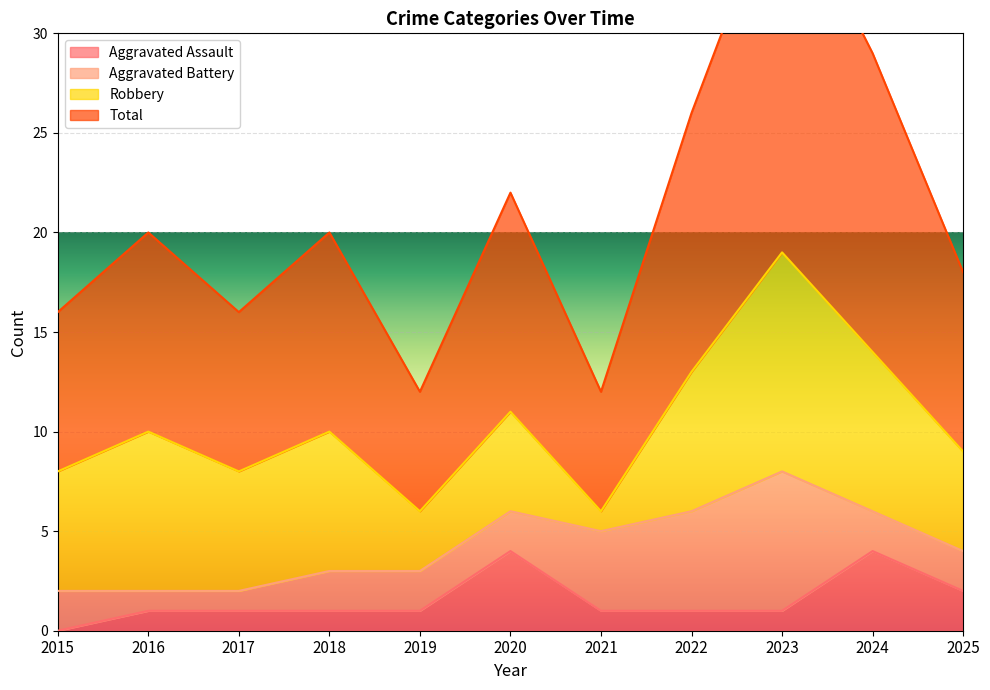

What is the value of the Aggravated Assault point at the 8th from the left?

1